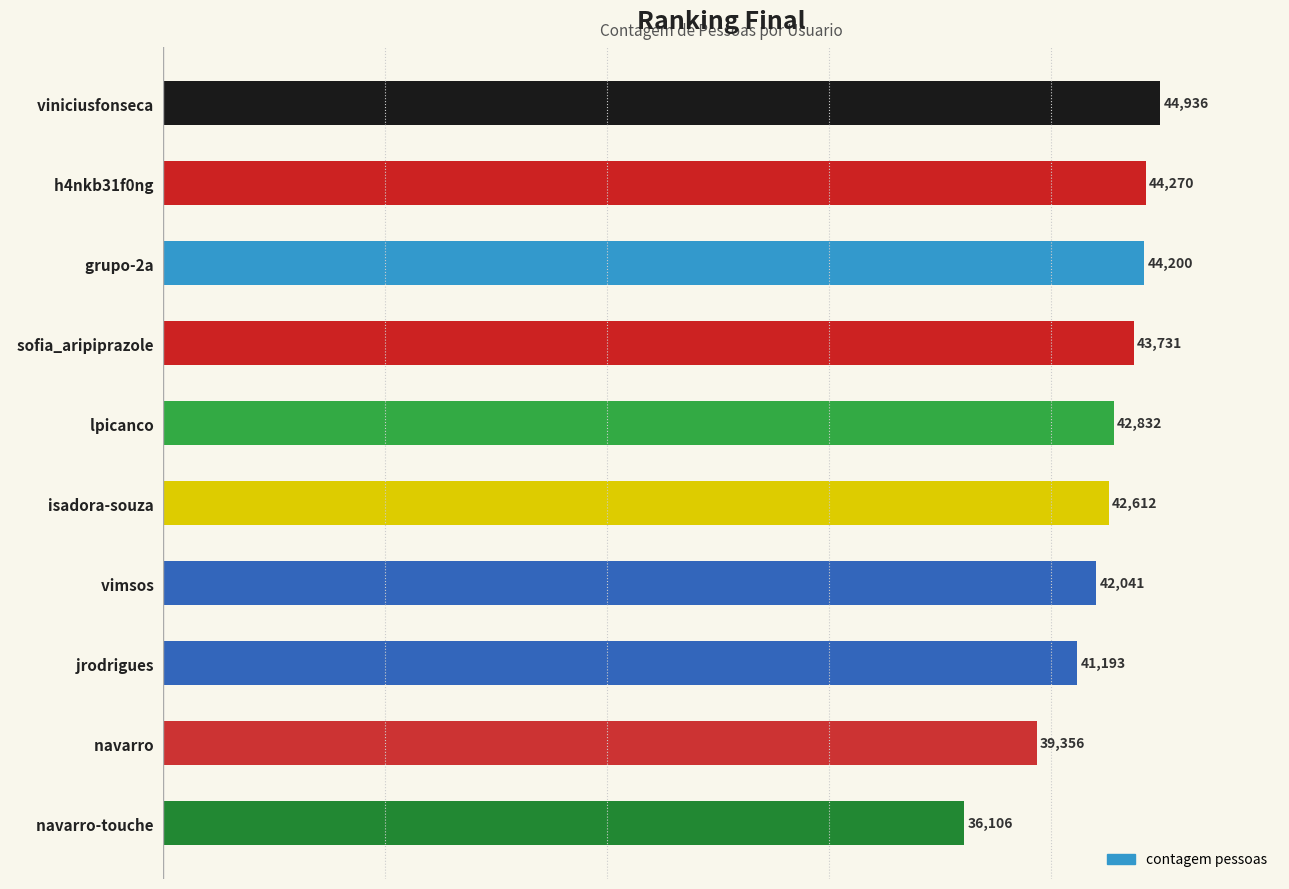

What is the approximate value at   isadora-souza?

42612